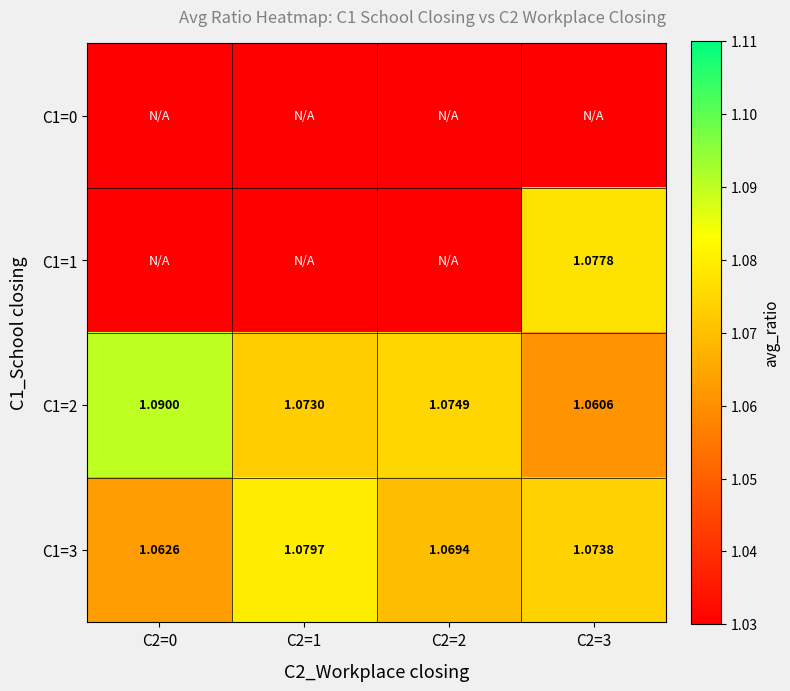

What is the total value across all series at C2=3?

3.2